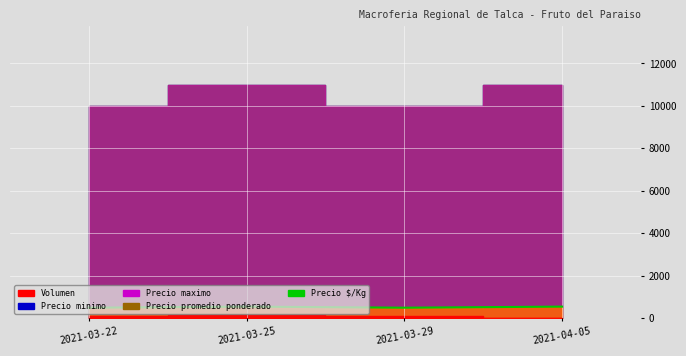

Is it true that the value at 2021-03-22 is 838?

False